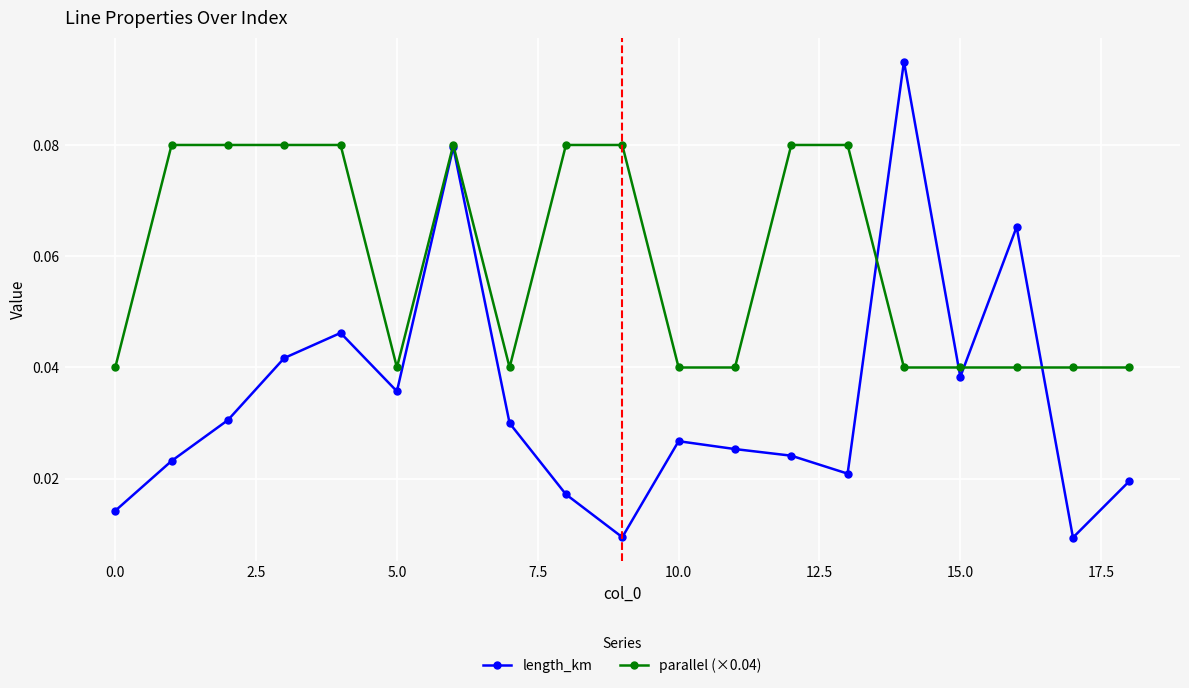

Count the length_km values in the range 0 to 1.

19